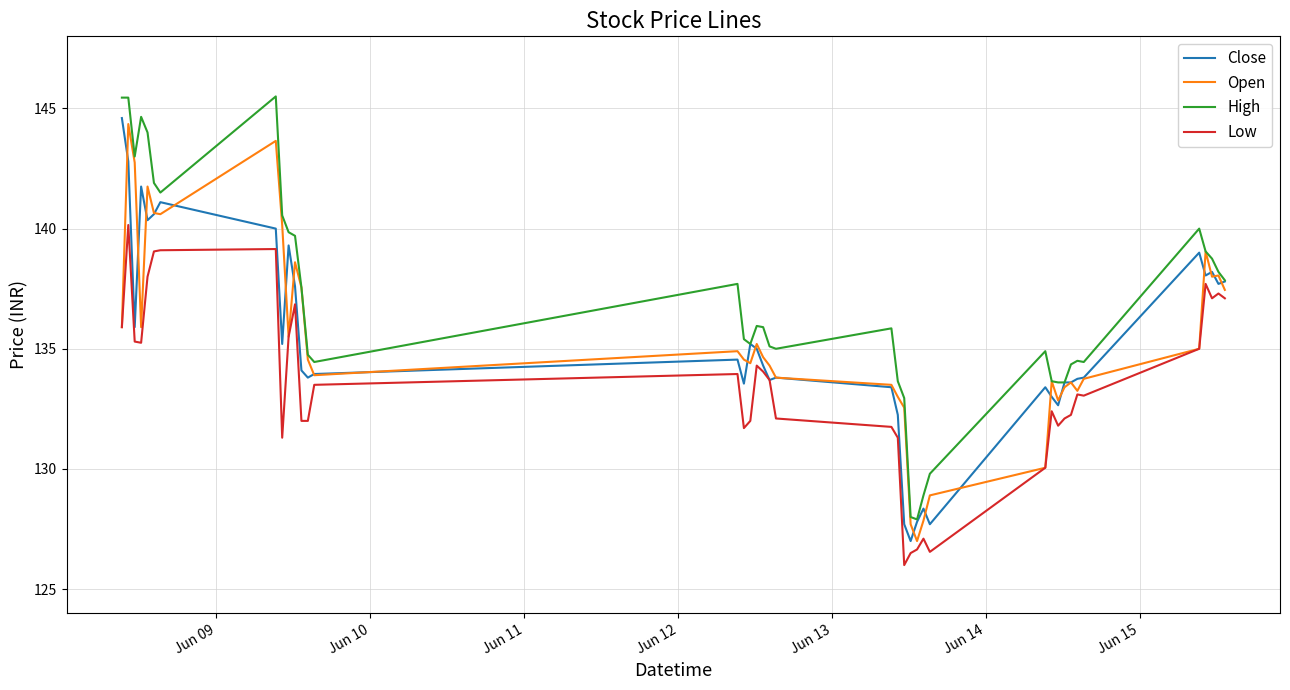

What is the greatest value displayed?

145.5